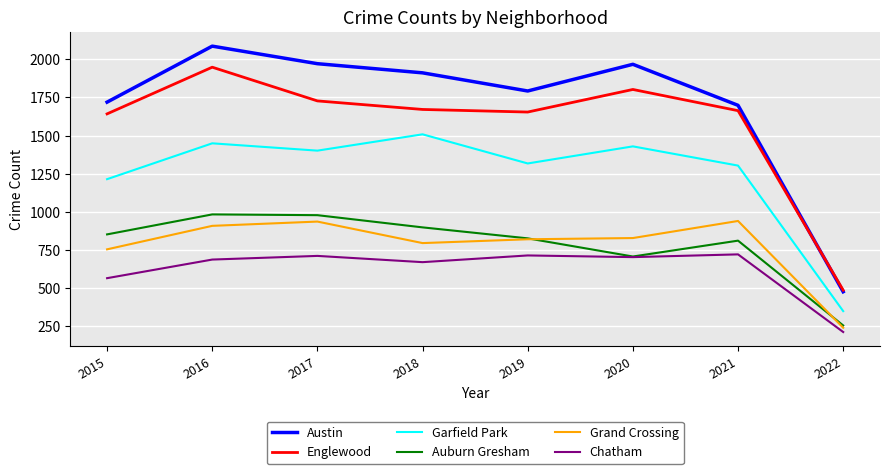

True or false: Austin has more than 2 points higher than both neighbors.

False